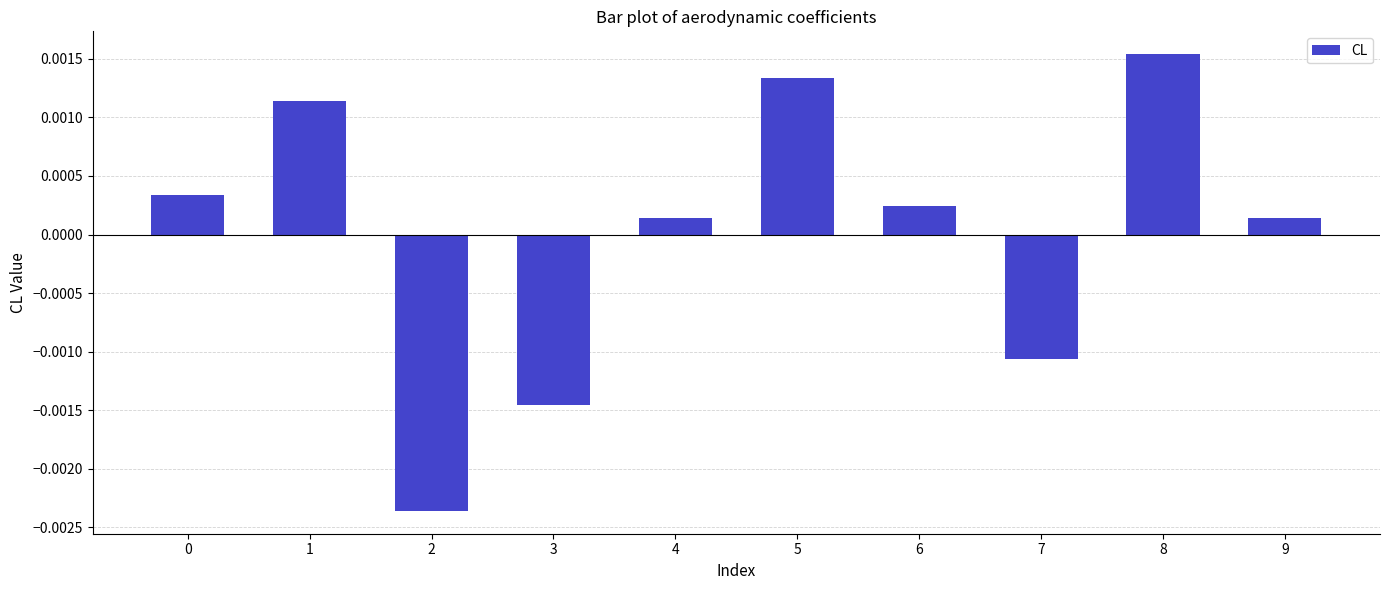

Which label corresponds to the largest value in the chart?

8